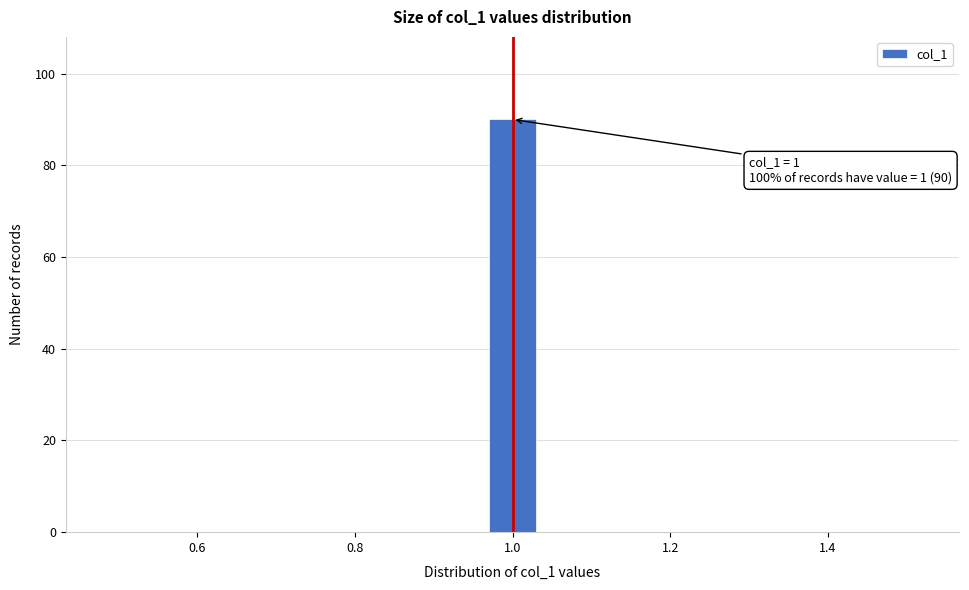

Read against the x-axis, roughly where is the centre of the tallest bar?

1.00